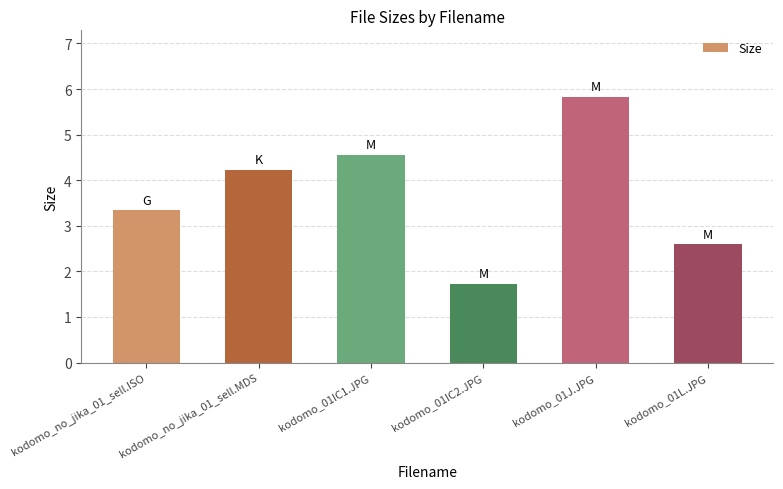

Which has a higher value, kodomo_01L.JPG or kodomo_01IC2.JPG?

kodomo_01L.JPG